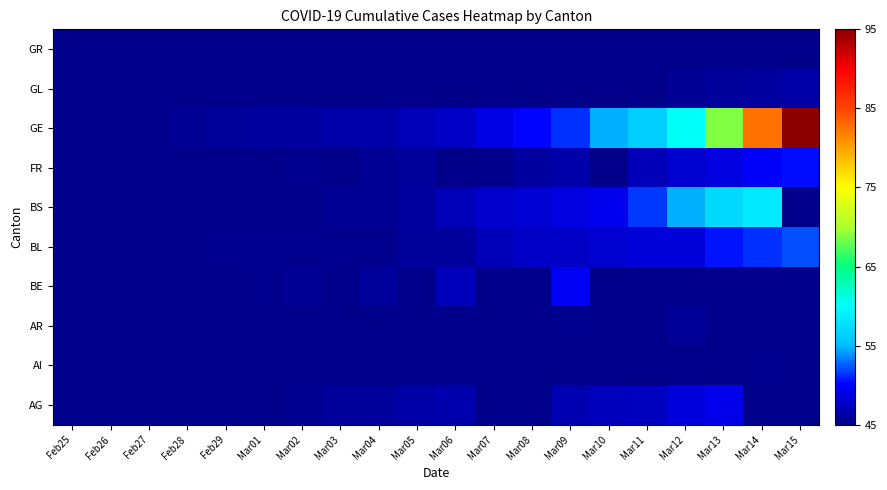

Which label corresponds to the smallest value in the chart?

Feb25